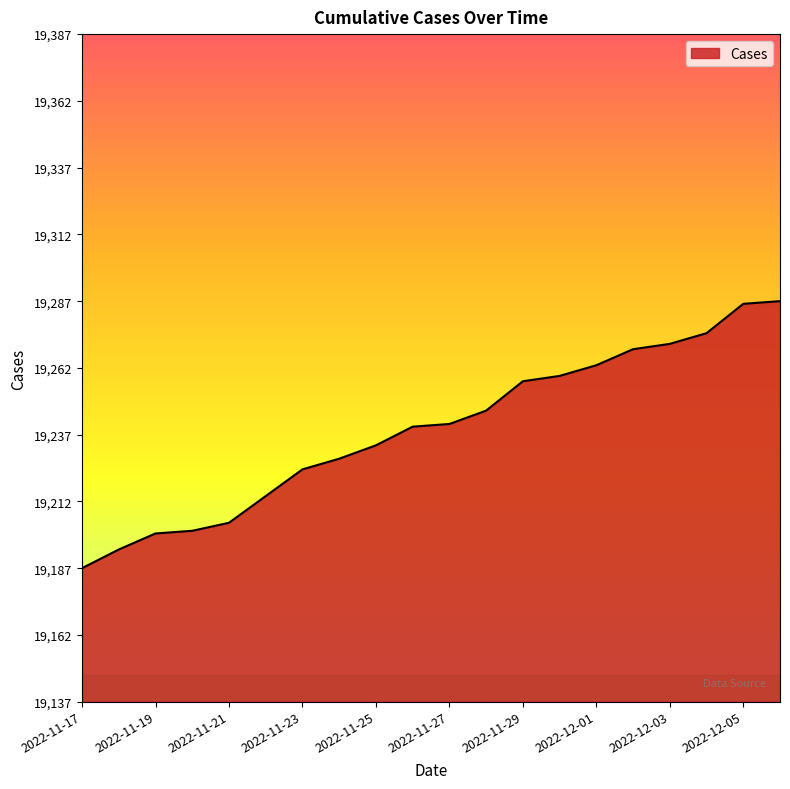

What is the smallest value displayed?

19187